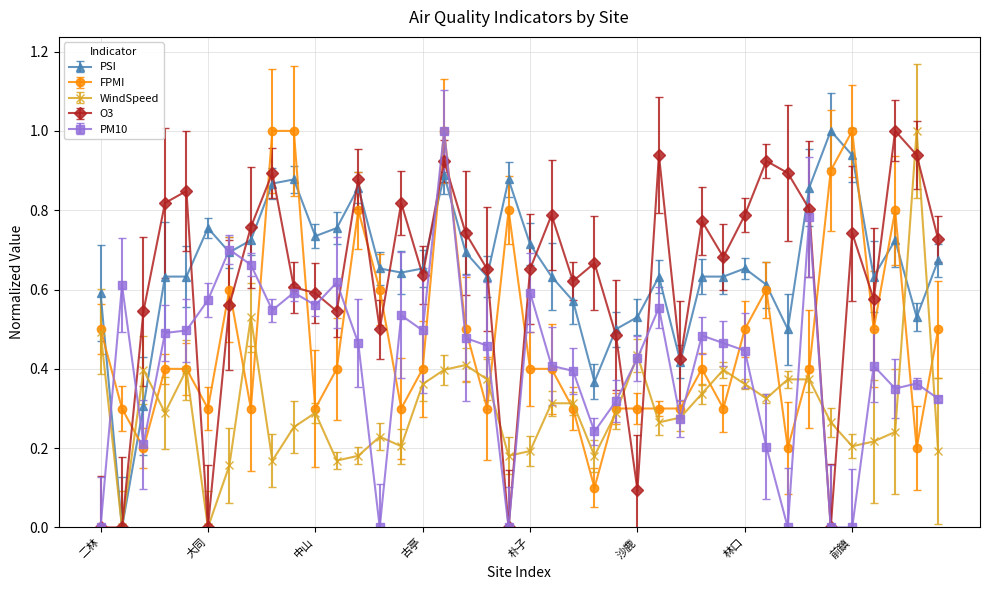

True or false: O3 has more than 1 interior local peaks.

True